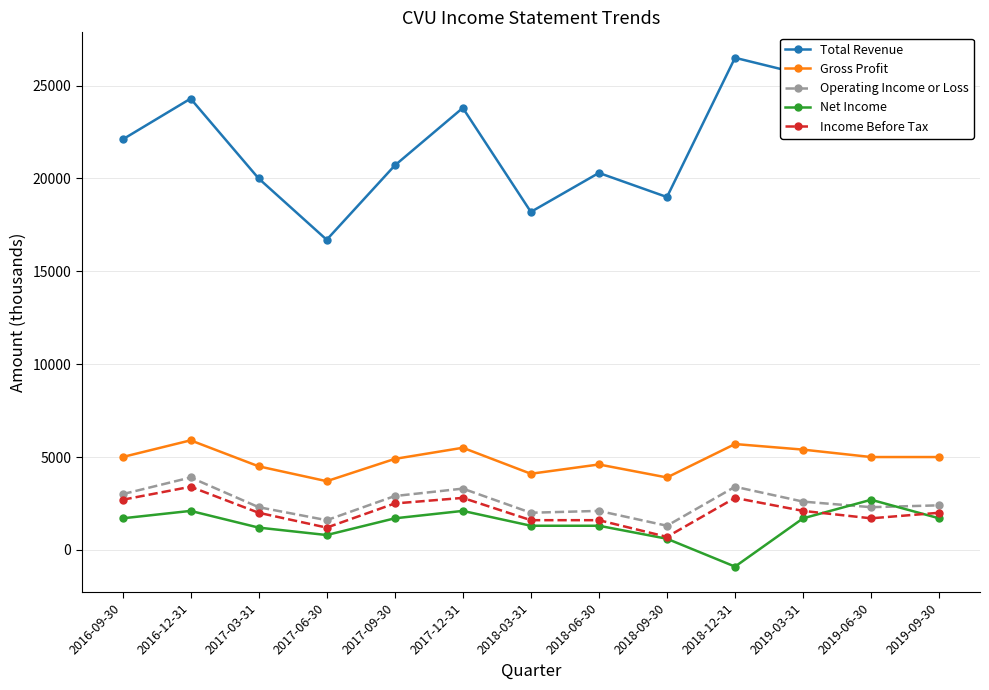

Which series has the largest total across all categories?

Total Revenue